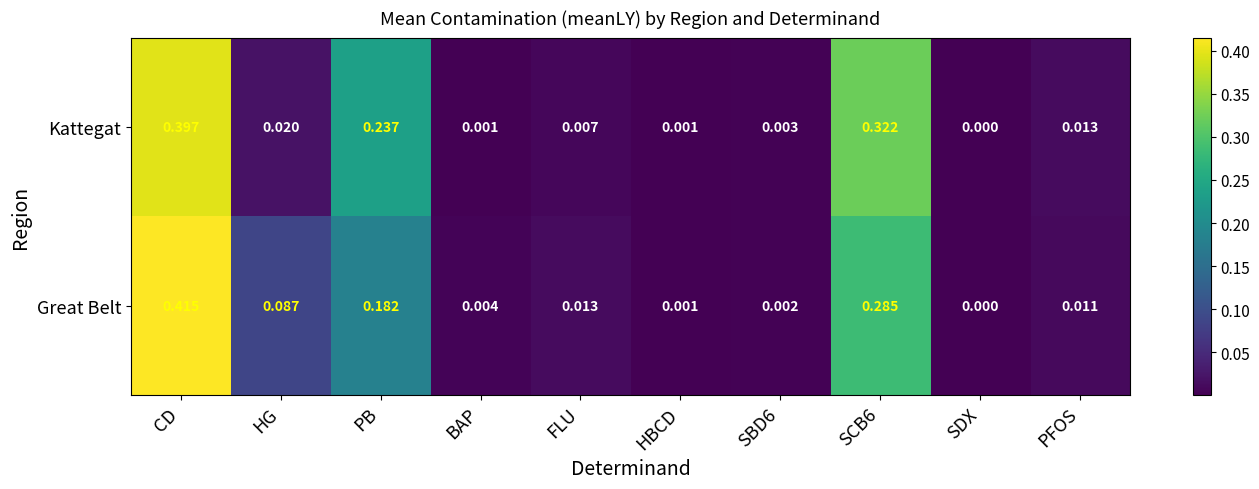

At SCB6, list the series in order from smallest to largest.

Great Belt, Kattegat